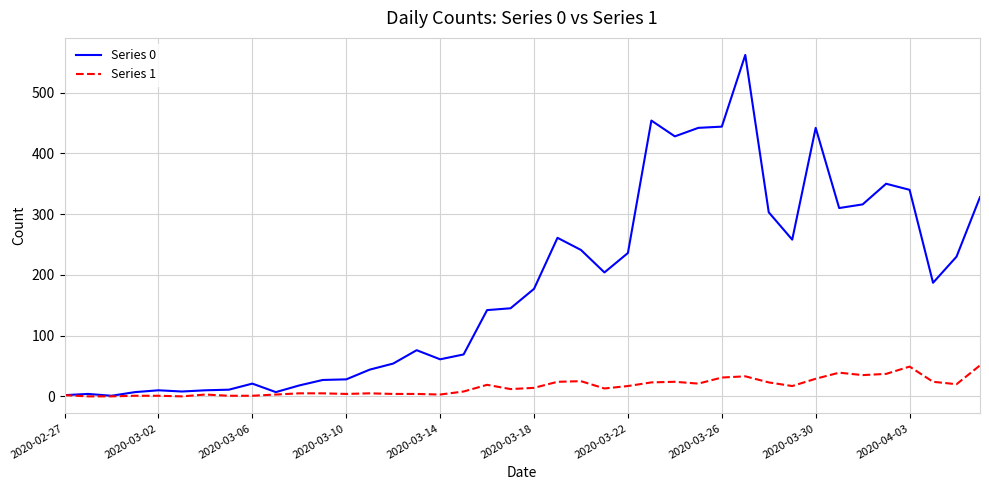

What is the greatest value displayed?

562